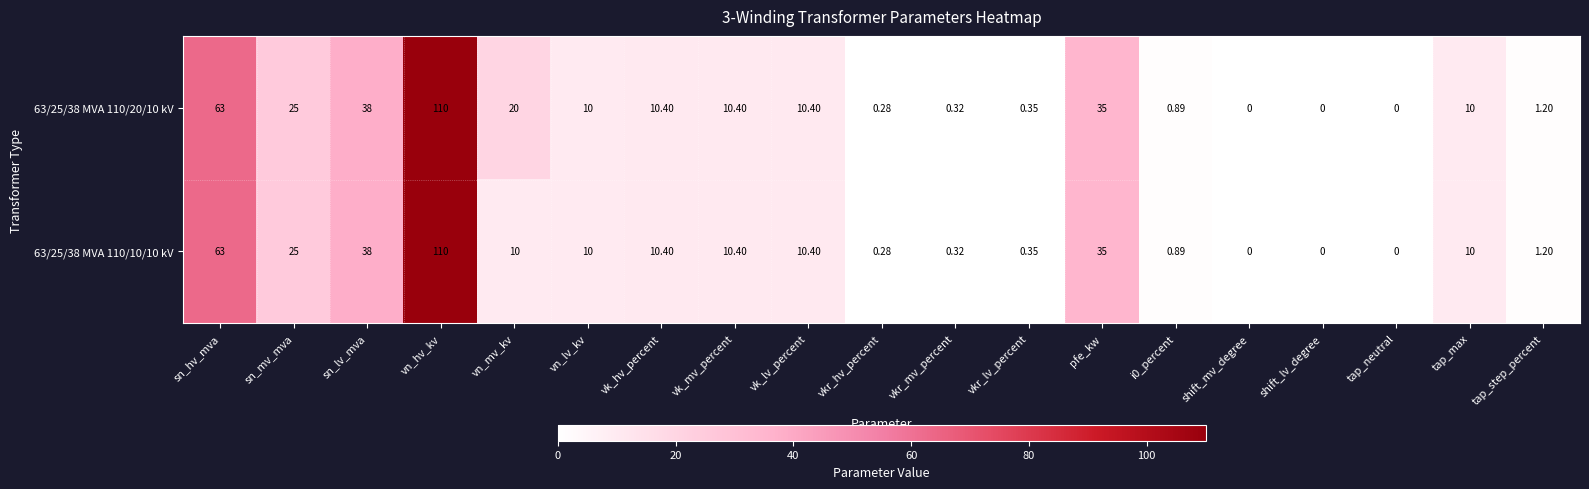

Which category has the highest value across all series?

vn_hv_kv